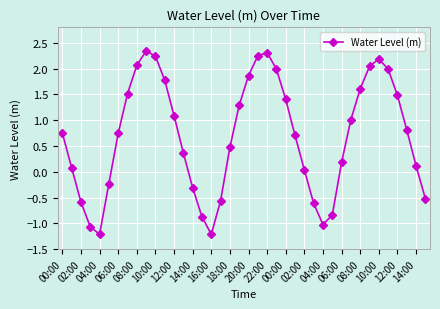

What is the smallest value displayed?

-1.2